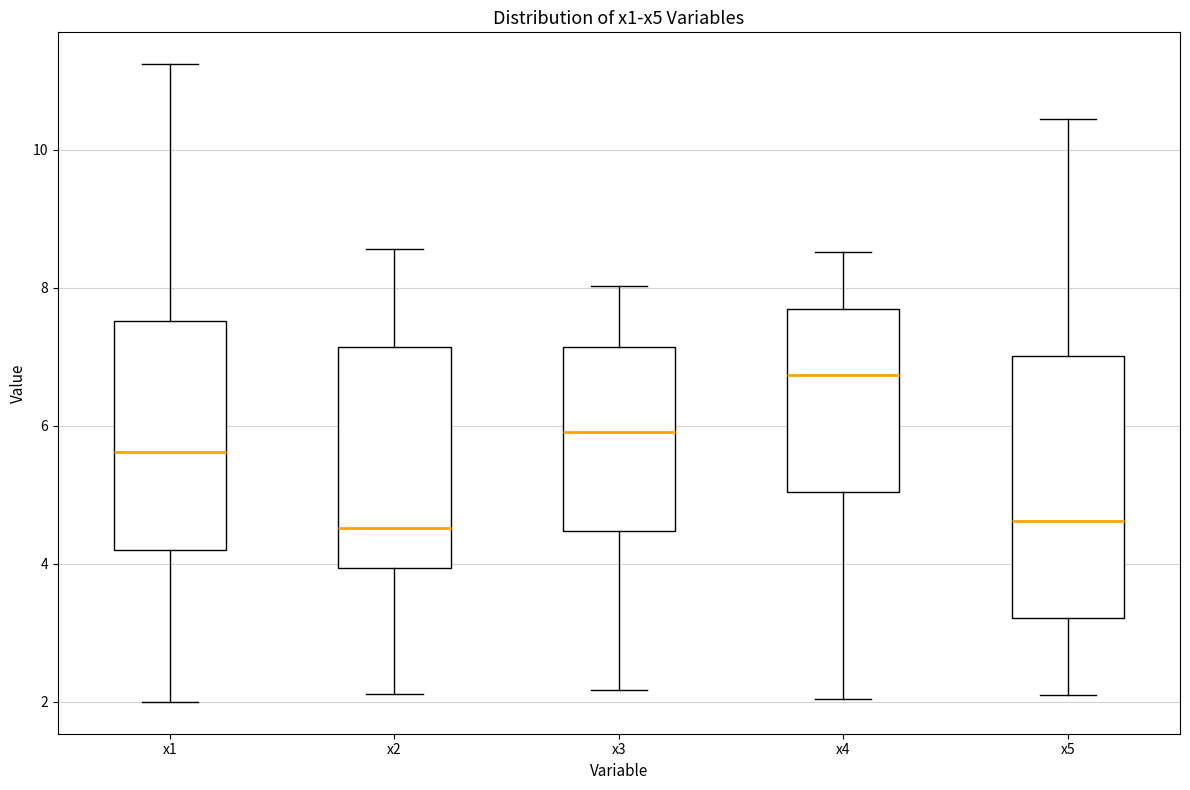

Which box is the tallest, from its lower edge to its upper edge?

x5